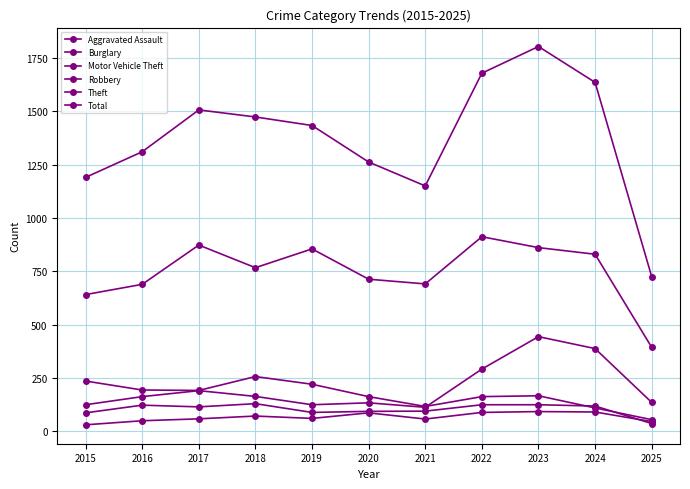

How many lines are shown in the chart?

6